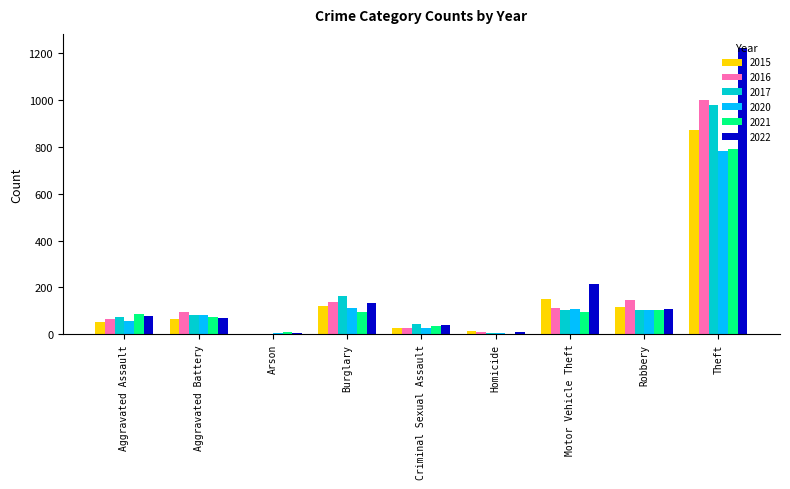

How many data points does each series have?

9